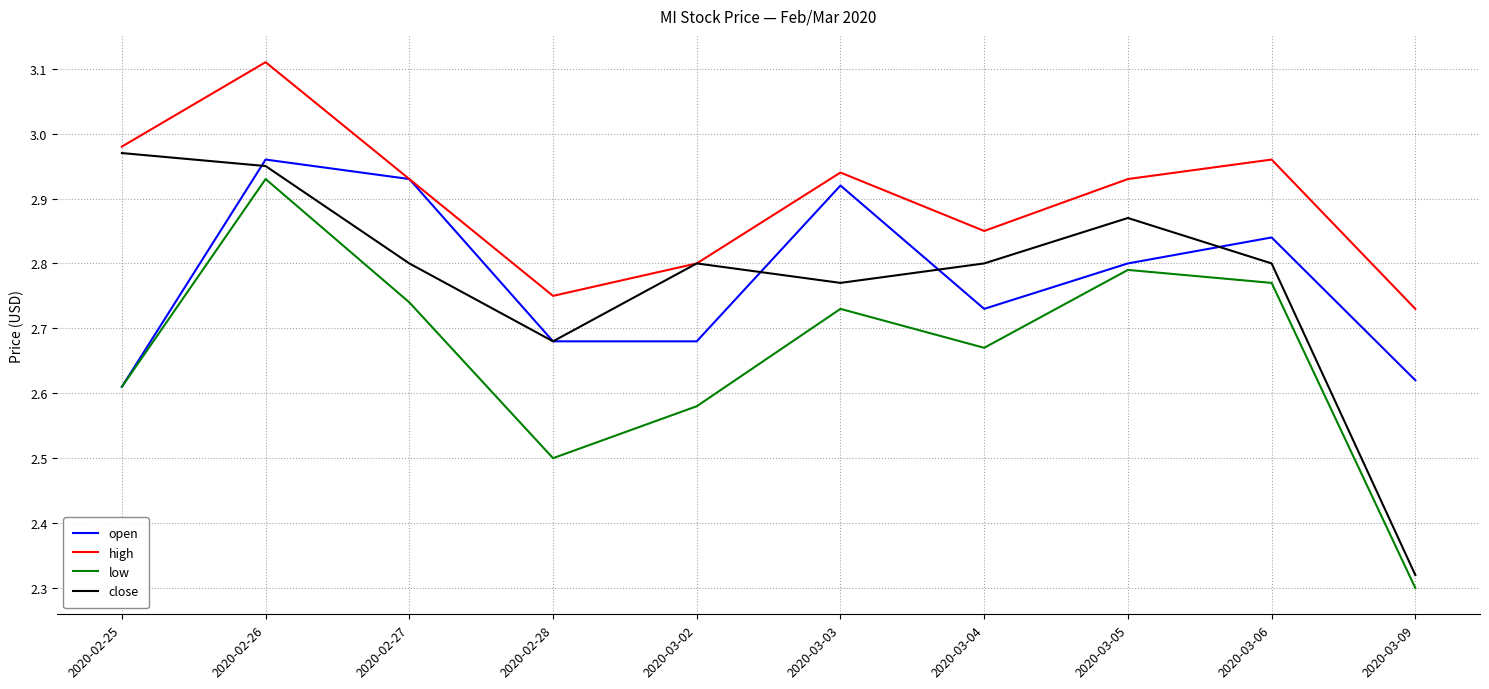

Where is high nearest to the value 2?

2020-03-09